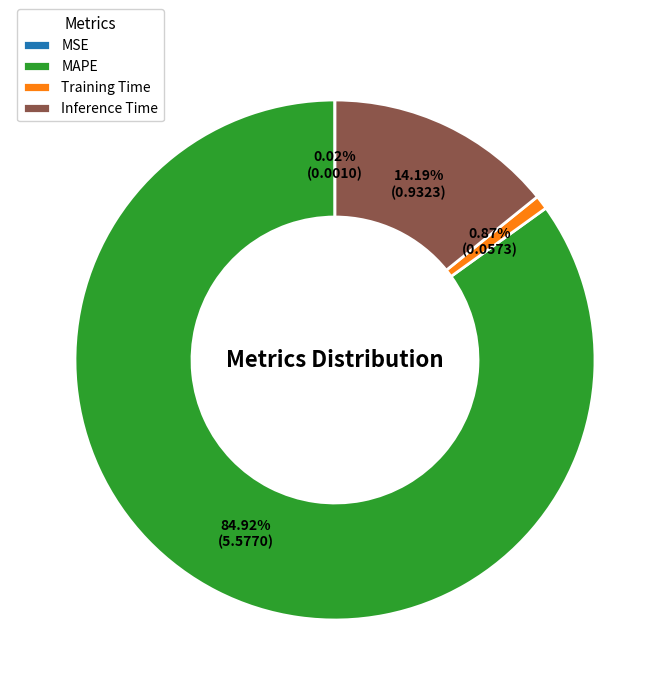

What is the largest slice in the pie chart?

MAPE